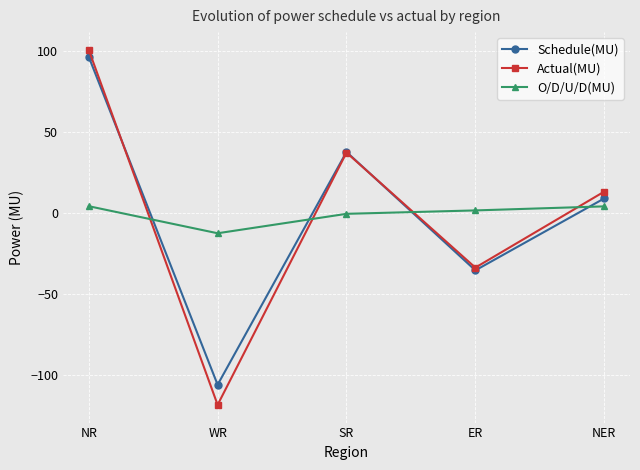

True or false: Schedule(MU) has more than 0 points higher than both neighbors.

True